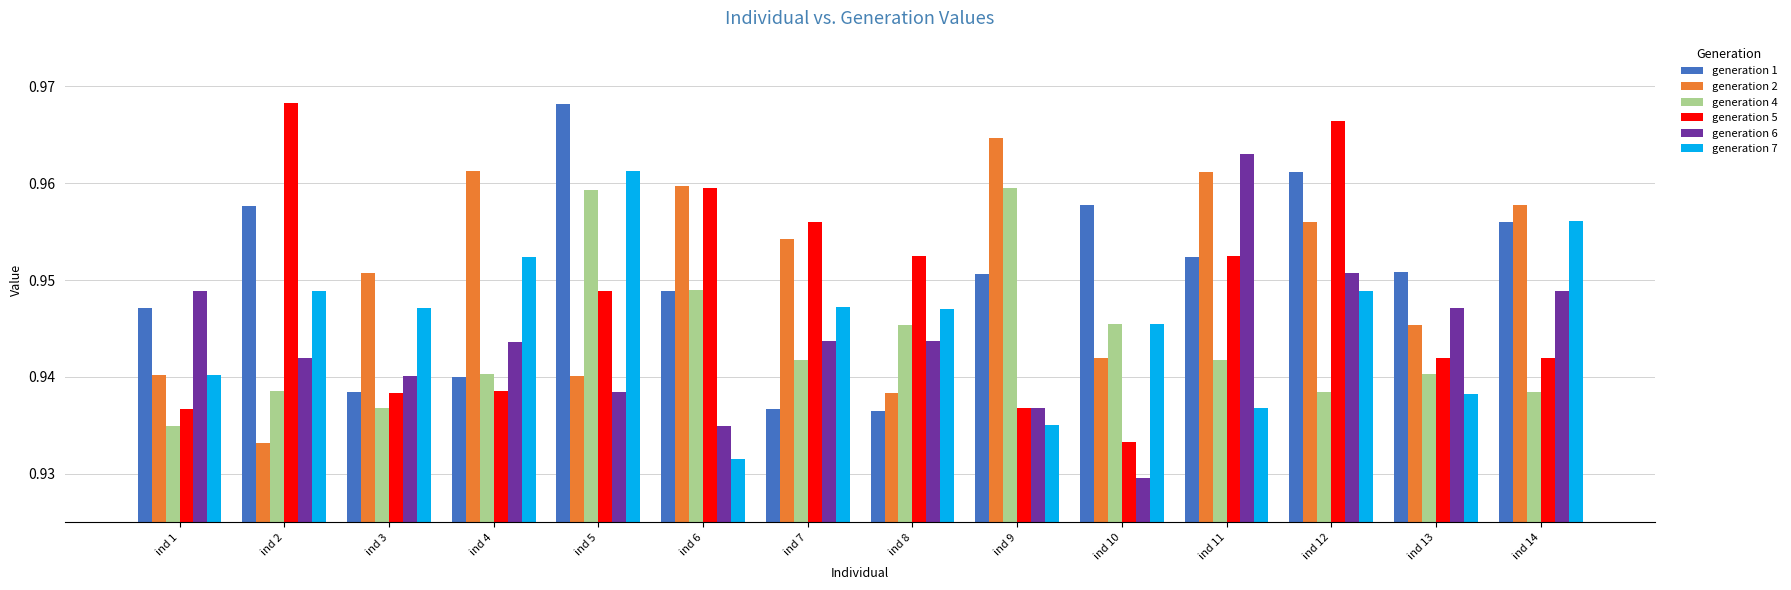

Where is generation 2 nearest to the value 0?

ind 2